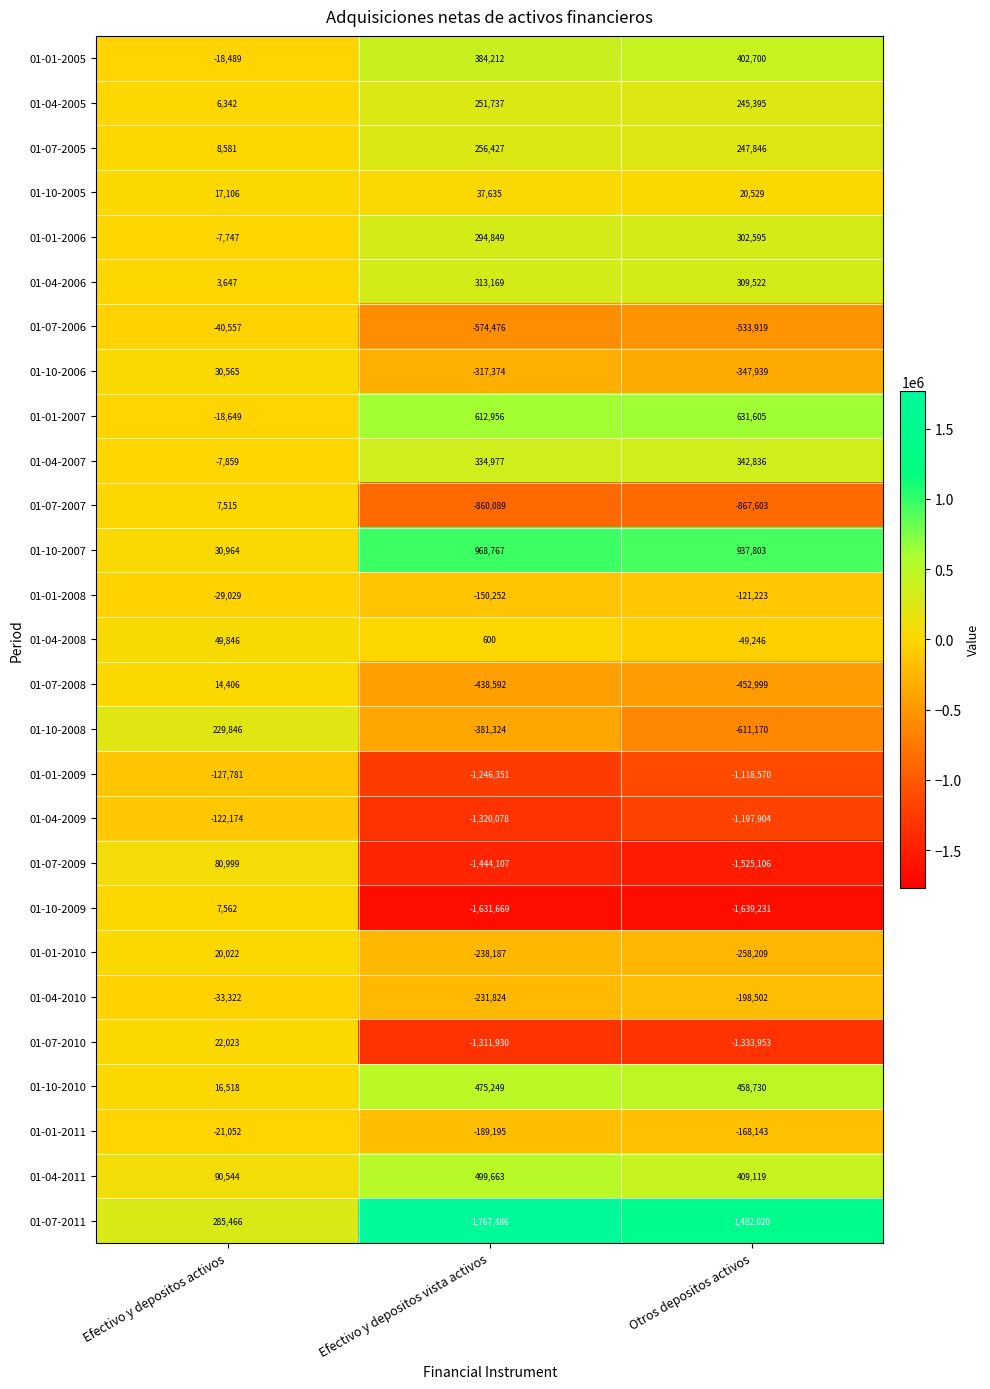

What is the difference between the highest and lowest values at Efectivo y depositos vista activos?

3399155